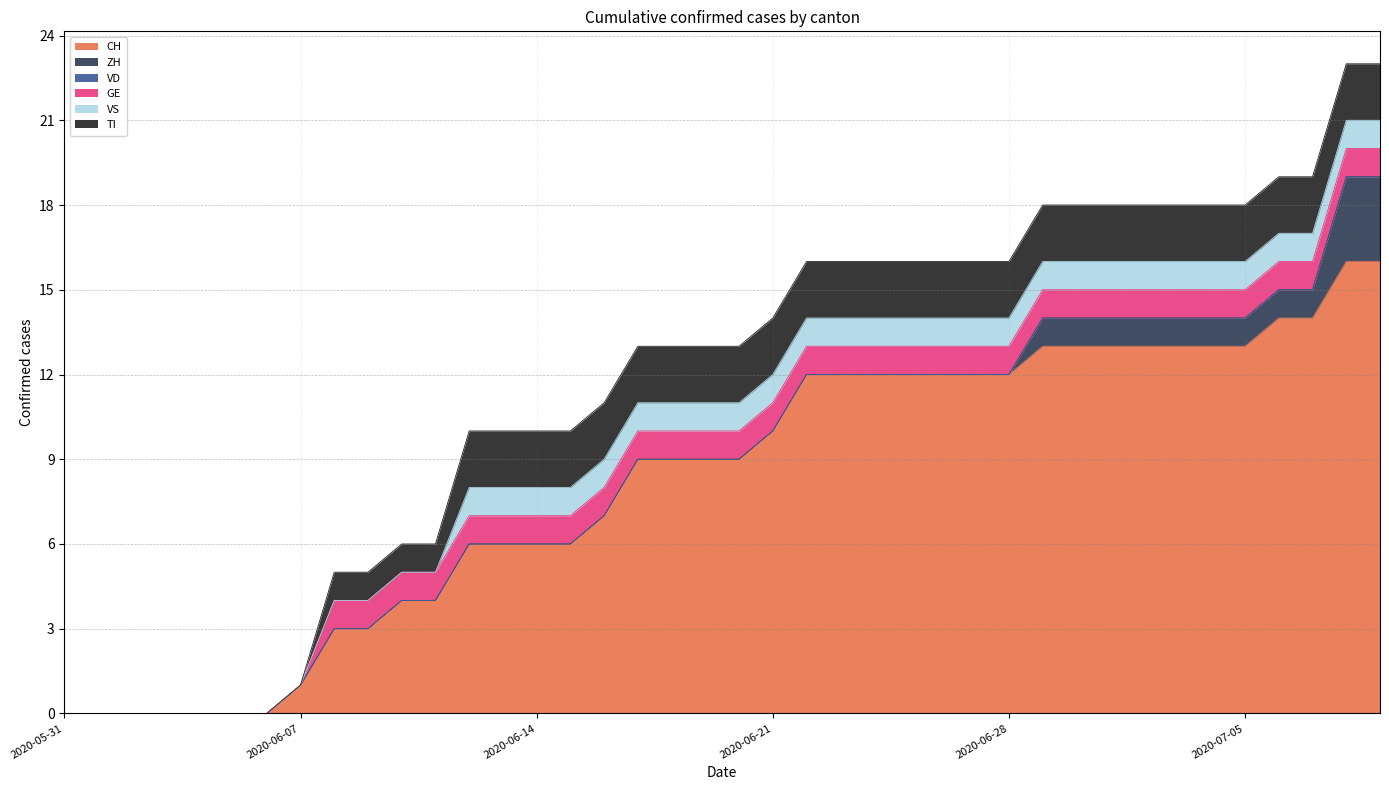

True or false: ZH and TI cross at least once.

True